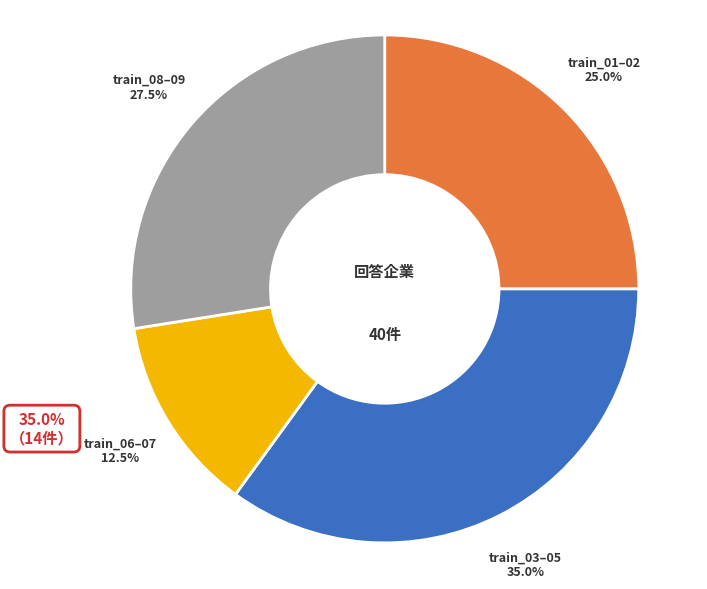

Is there any slice that represents more than half of the pie?

No